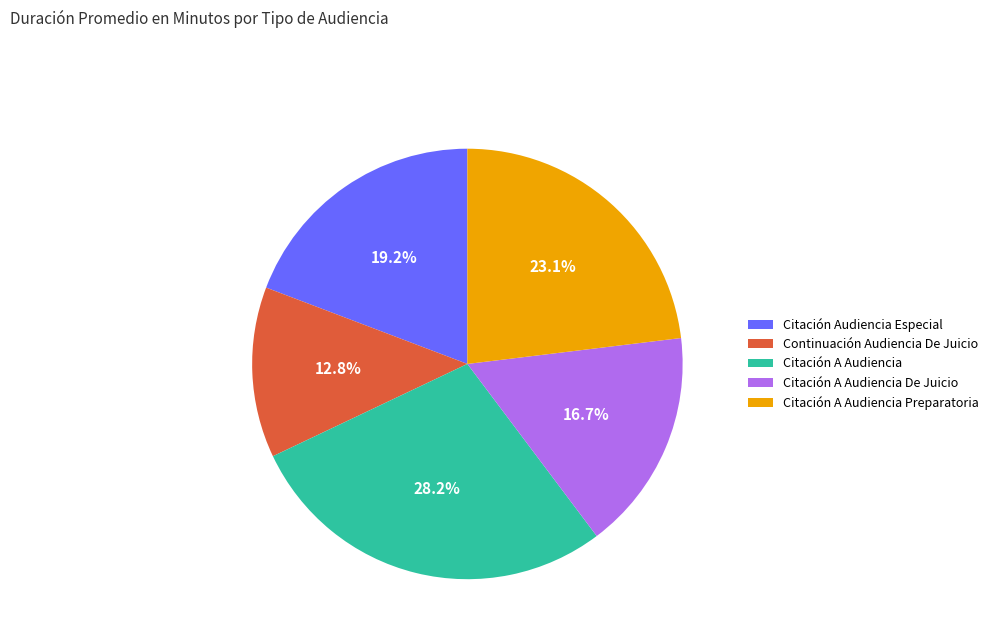

Which category has the smallest portion of the pie?

Continuación Audiencia De Juicio